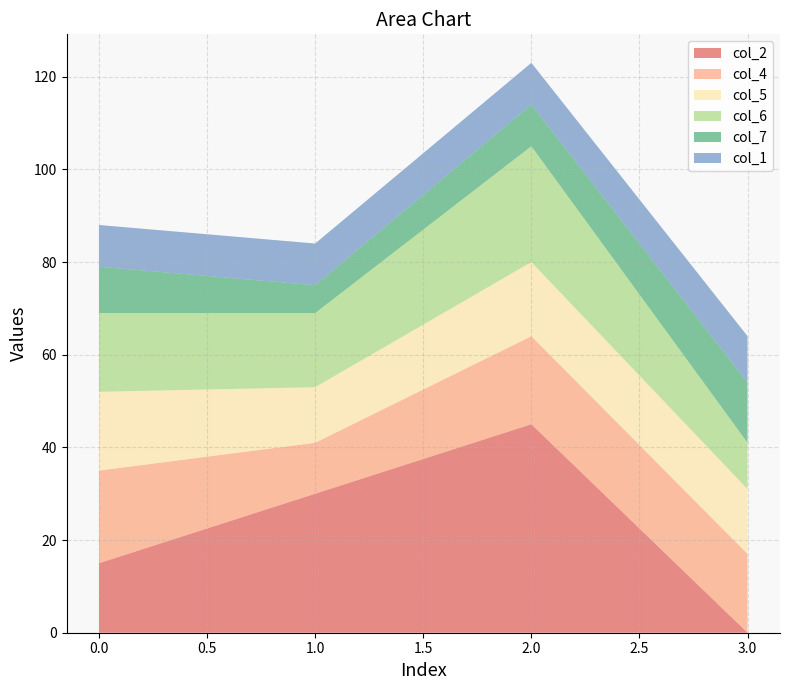

Reading right to left, list all the values displayed in this chart.

col_2: 3=0	2=45	1=30	0=15
col_4: 3=17	2=19	1=11	0=20
col_5: 3=14	2=16	1=12	0=17
col_6: 3=10	2=25	1=16	0=17
col_7: 3=13	2=9	1=6	0=10
col_1: 3=10	2=9	1=9	0=9